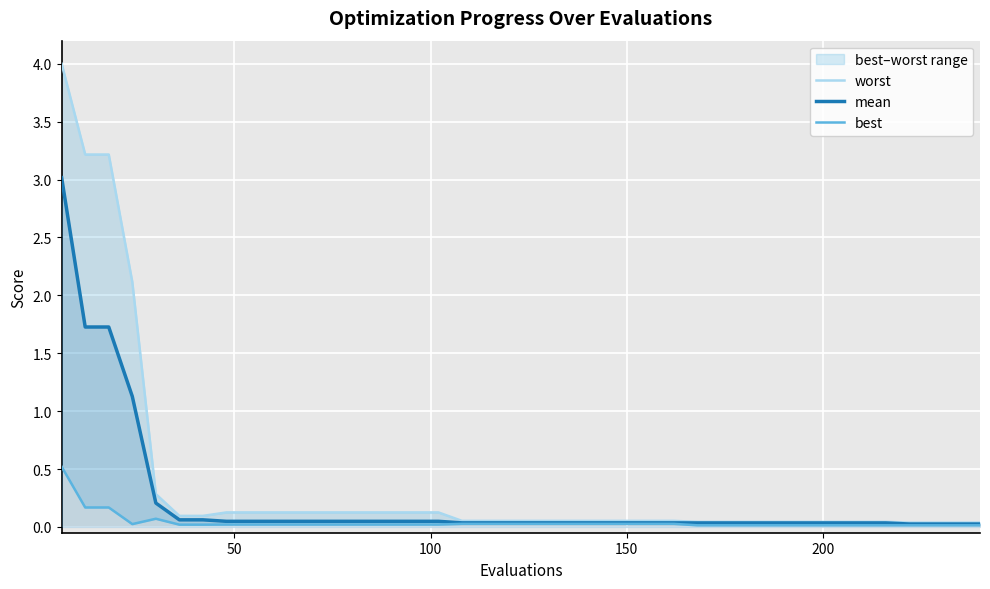

What are all the series names shown in the legend?

worst, mean, best